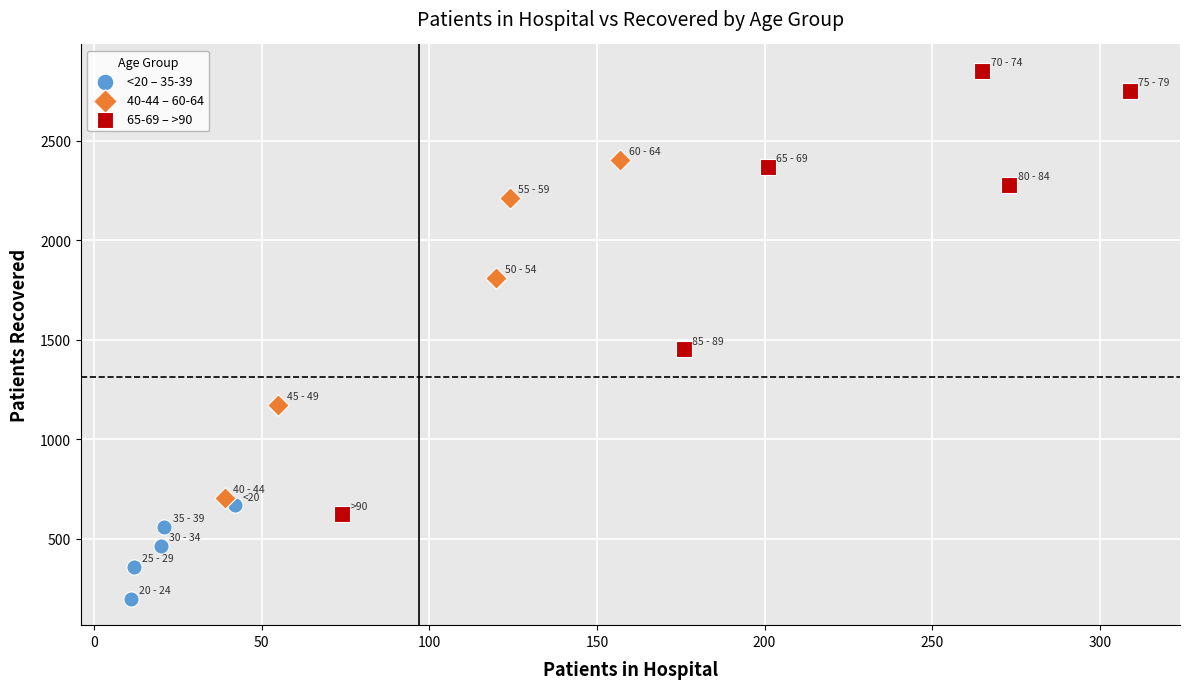

What are all the series names shown in the legend?

<20 – 35-39, 40-44 – 60-64, 65-69 – >90